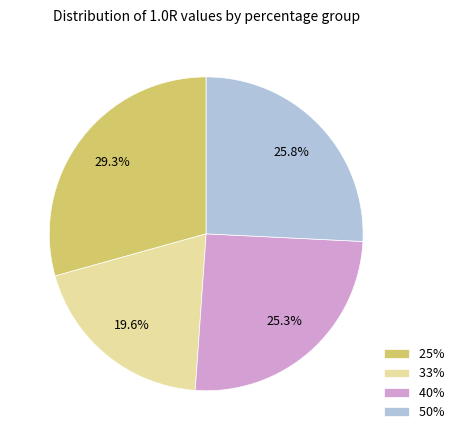

How much of the chart is everything except 25%?

70.7%